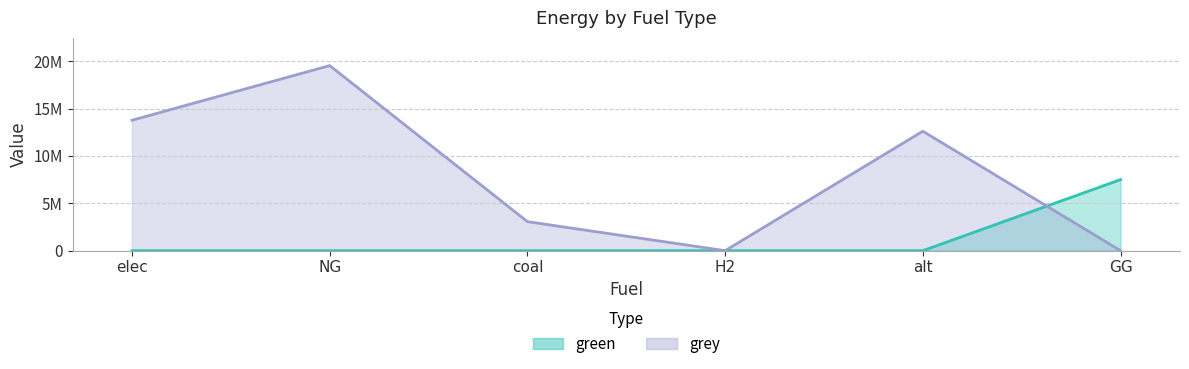

What is the label of the 1st point from the right?

GG